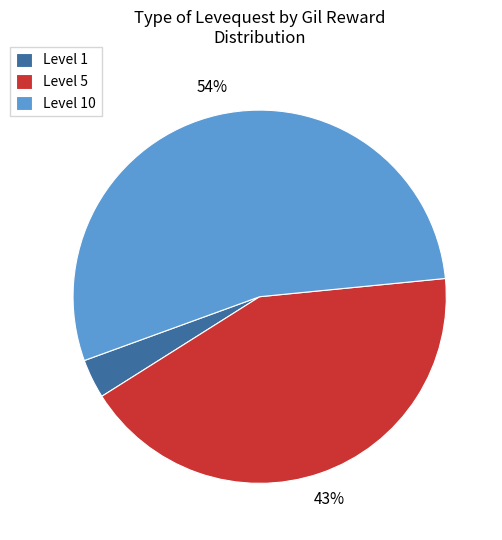

To the nearest percent, what is the average slice percentage?

33%